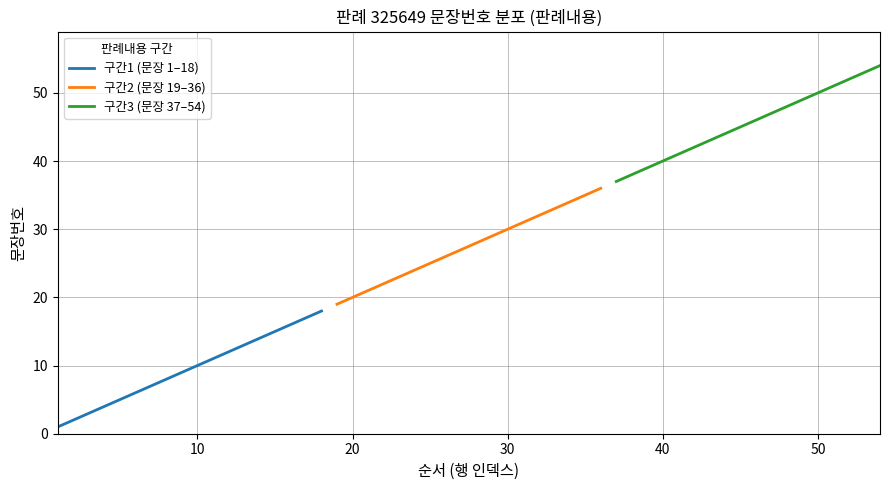

How many values in the 구간1 (문장 1–18) series are below 10?

9